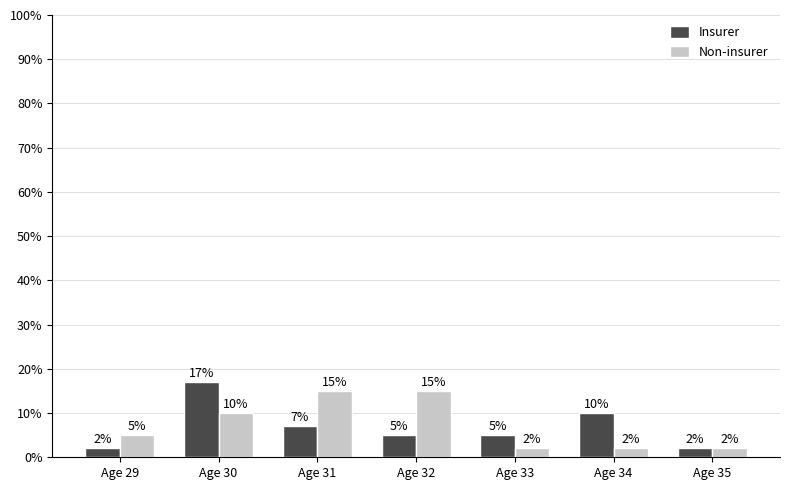

At which label is Non-insurer closest to 8?

Age 30